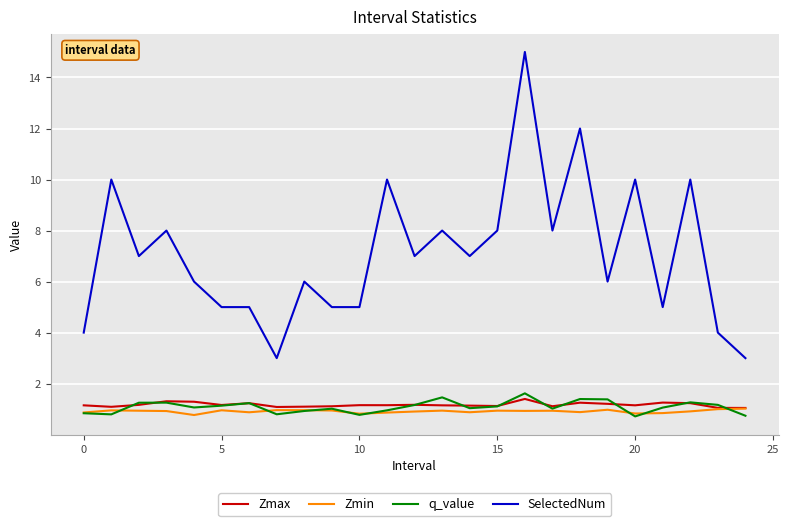

Which series has the widest spread of values?

SelectedNum